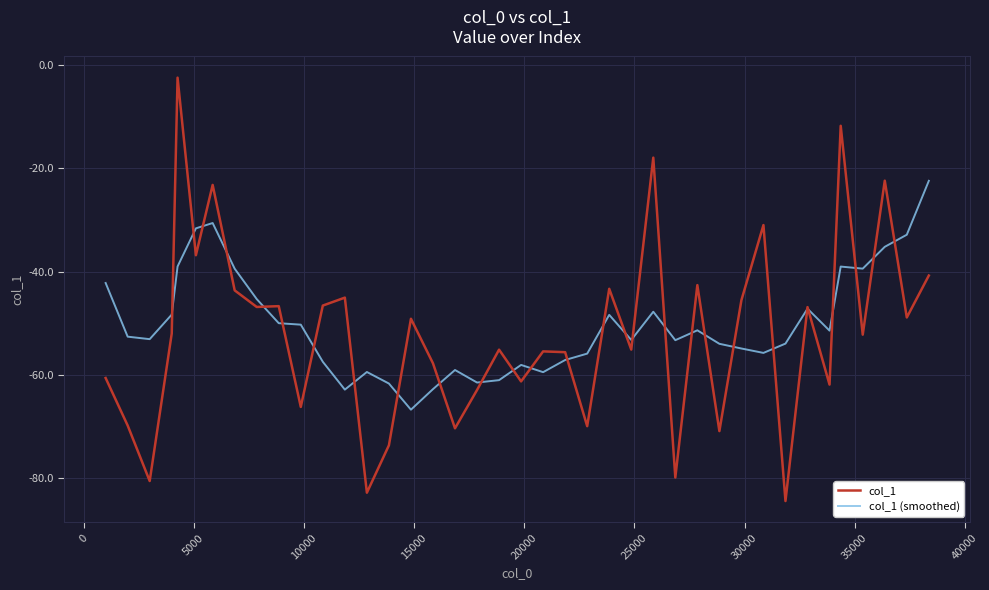

What is the lowest value of the col_1 (smoothed) series?

-66.8